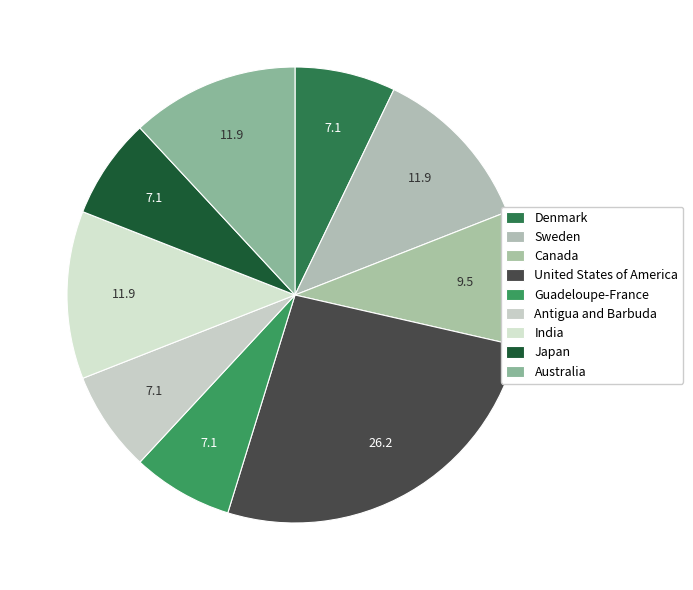

Does Canada account for over 50% of the chart?

No